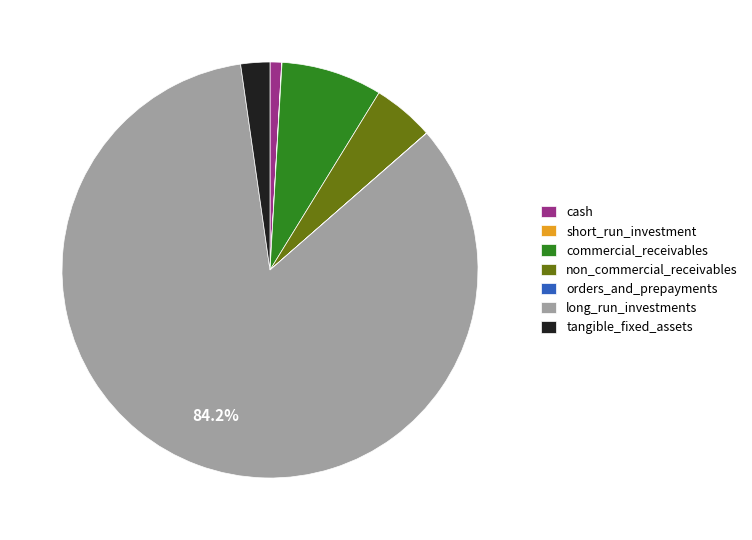

What is the largest slice in the pie chart?

long_run_investments